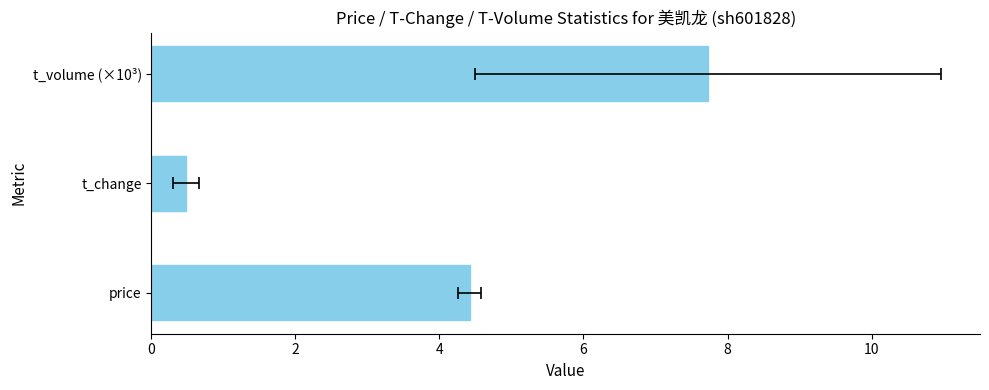

What is the minimum value shown in the chart?

0.5